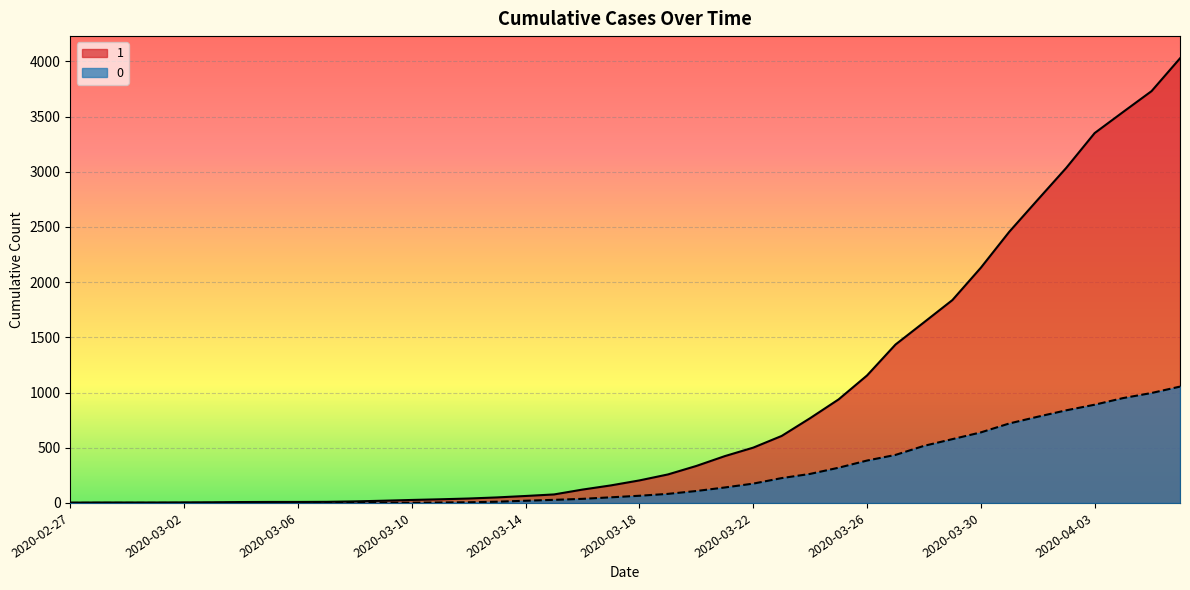

What is the total value across all series at 2020-03-13?

61